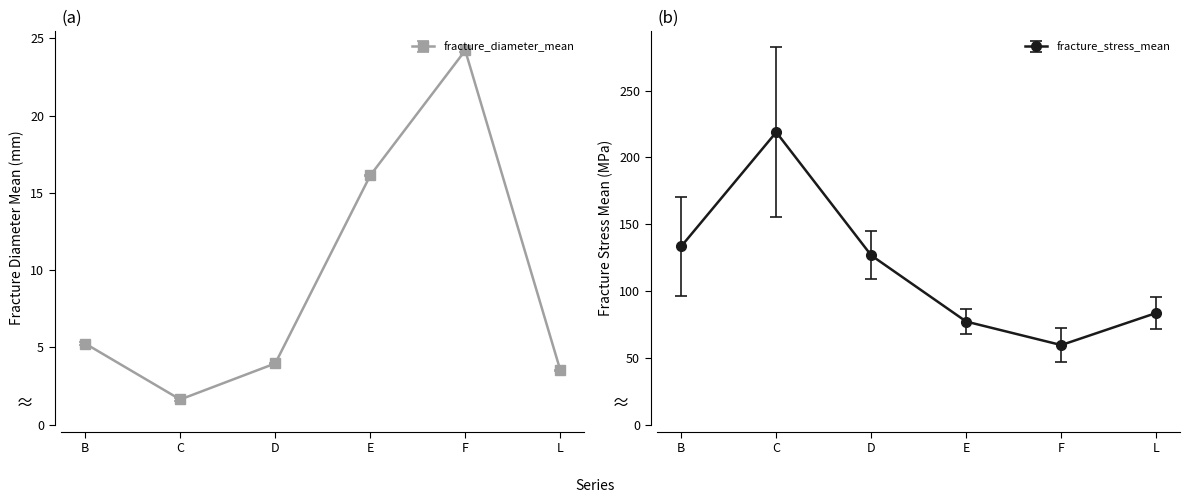

Which series has the largest total across all categories?

fracture_stress_mean